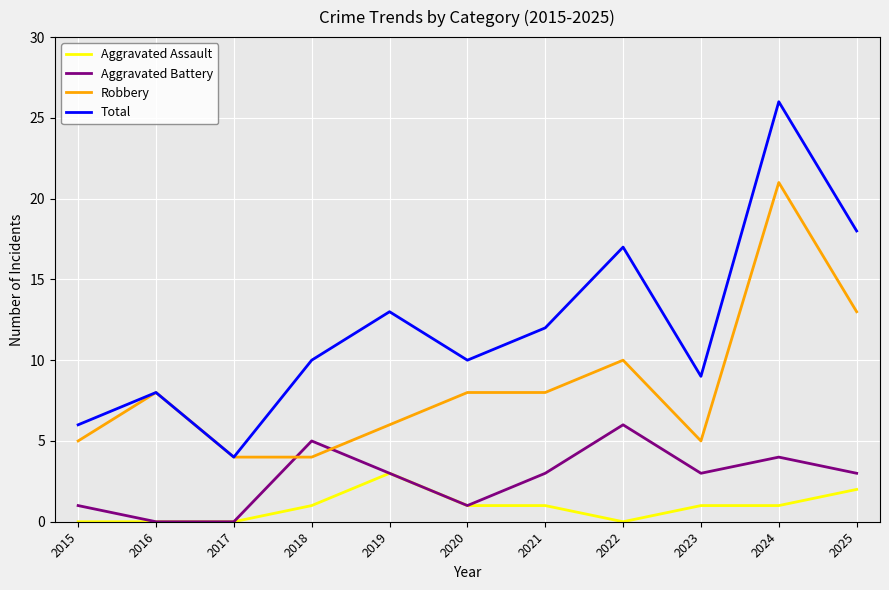

Reading left to right, transcribe all the data shown in this chart.

Aggravated Assault: 0	0	0	1	3	1	1	0	1	1	2
Aggravated Battery: 1	0	0	5	3	1	3	6	3	4	3
Robbery: 5	8	4	4	6	8	8	10	5	21	13
Total: 6	8	4	10	13	10	12	17	9	26	18